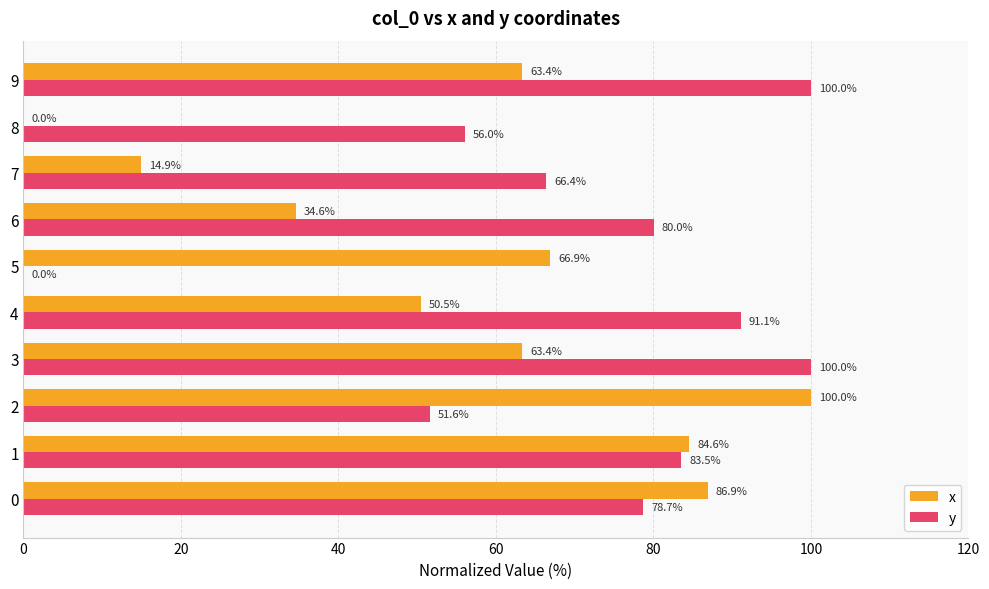

Which series has the largest total across all categories?

y